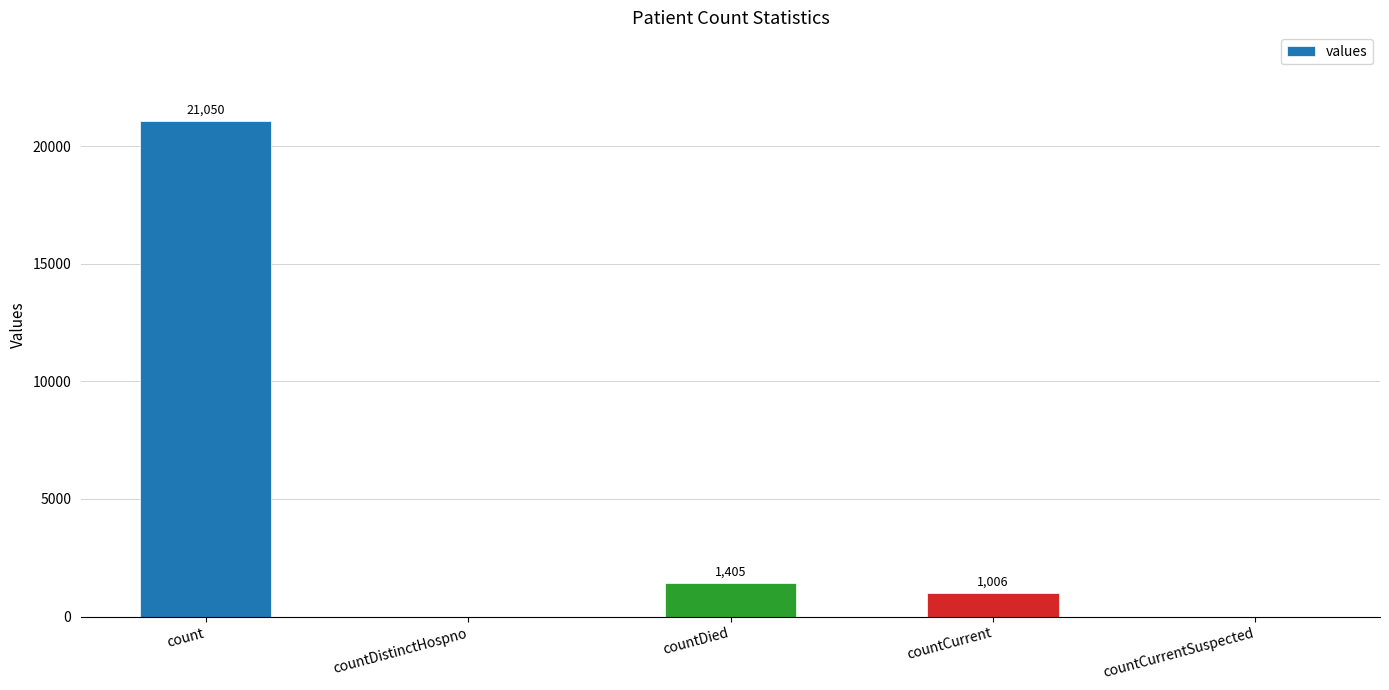

What is the sum of the values at countCurrent and countDied?

2411